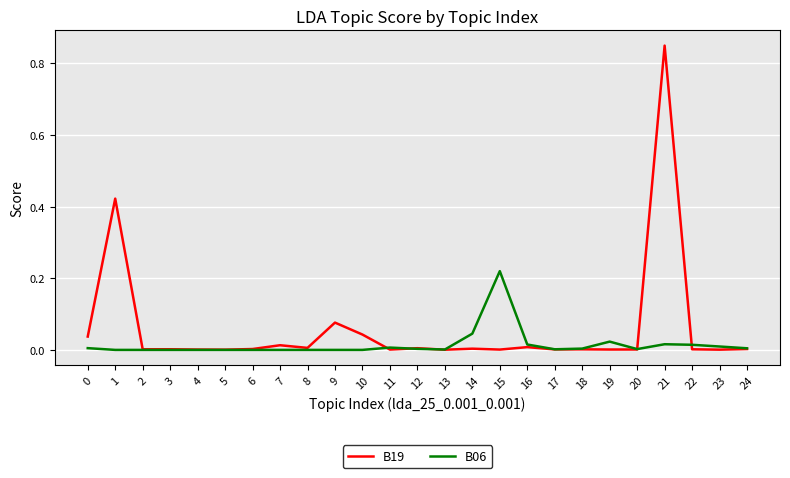

List the series in order of their overall mean, highest first.

B19, B06